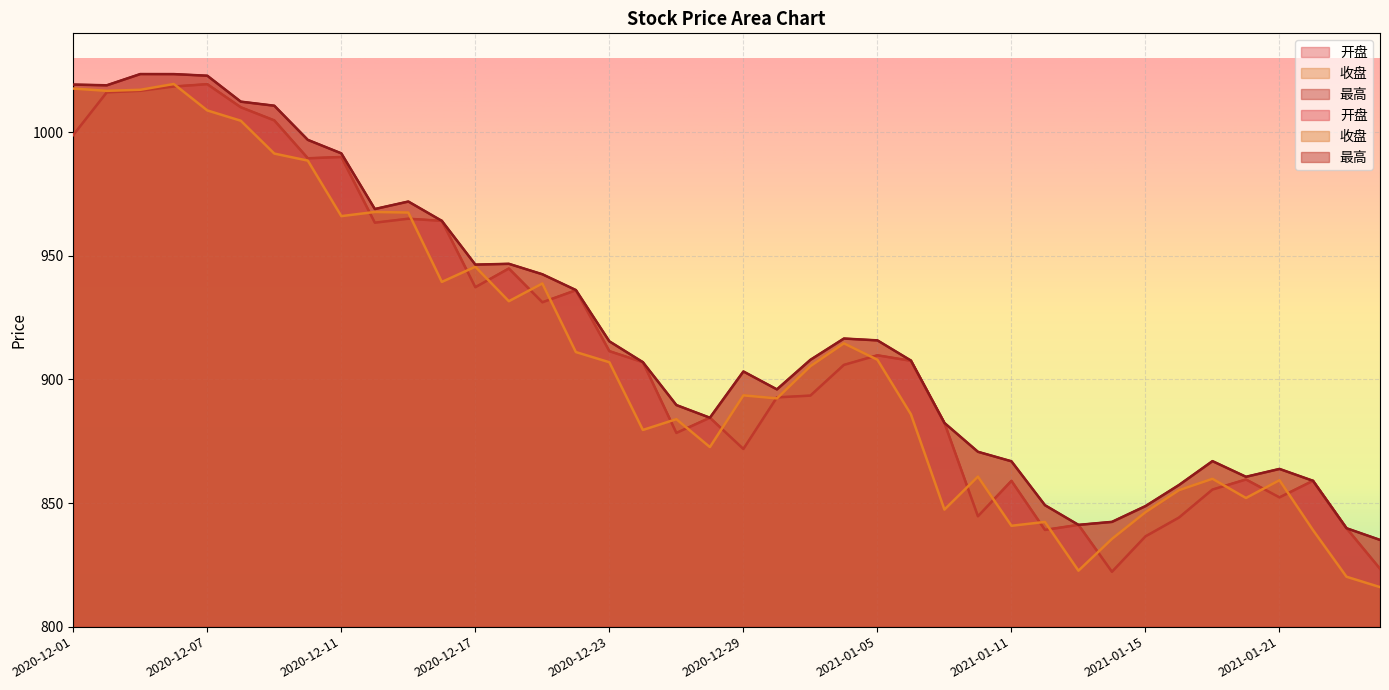

How many distinct data groups are displayed?

3